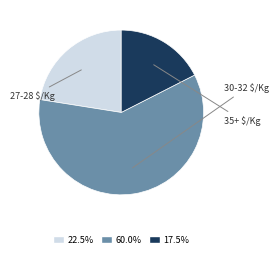

Is 22.5% the majority of the pie?

No